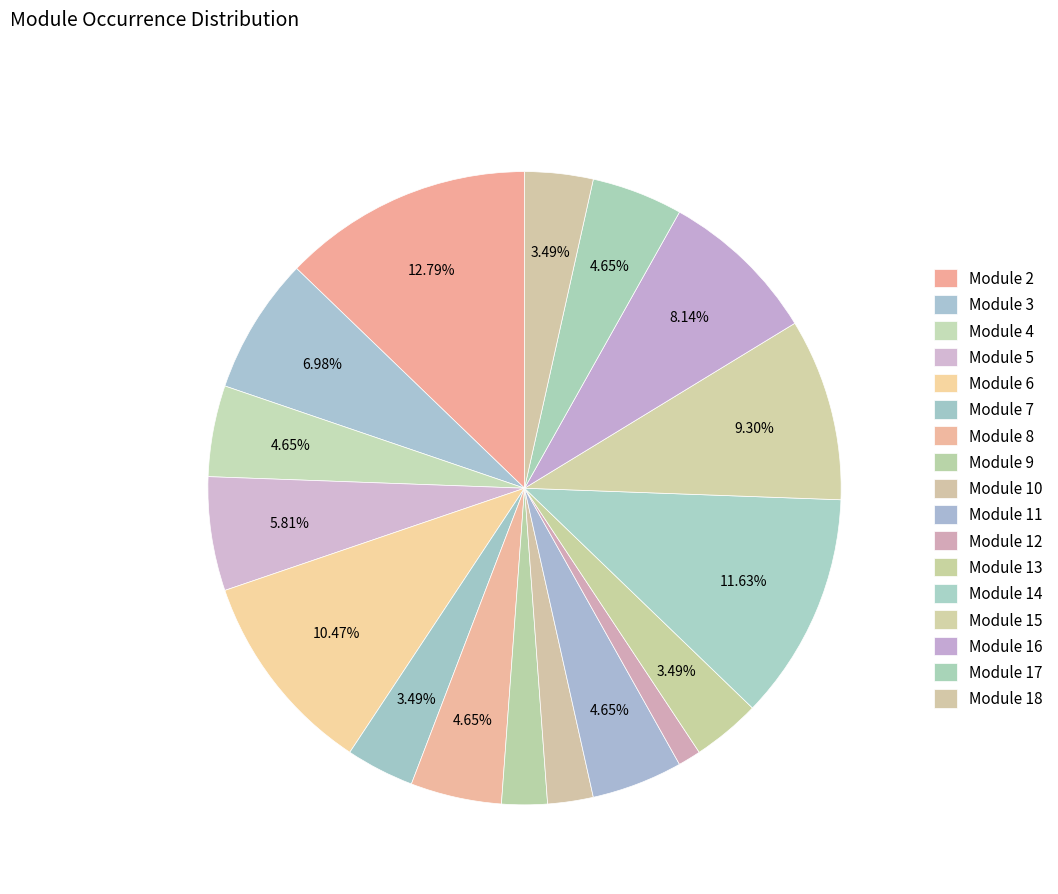

To the nearest percent, what portion does Module 16 represent?

8%